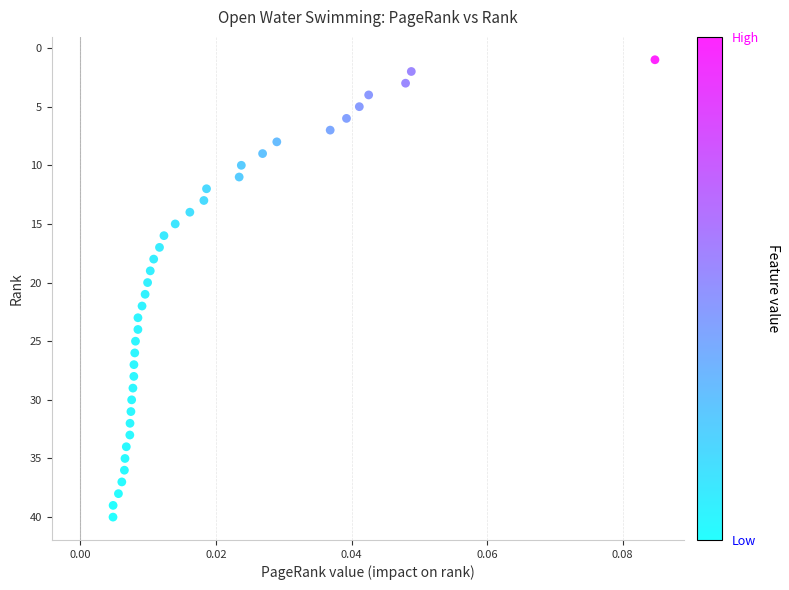

What is the range of Y values (max minus min)?

39